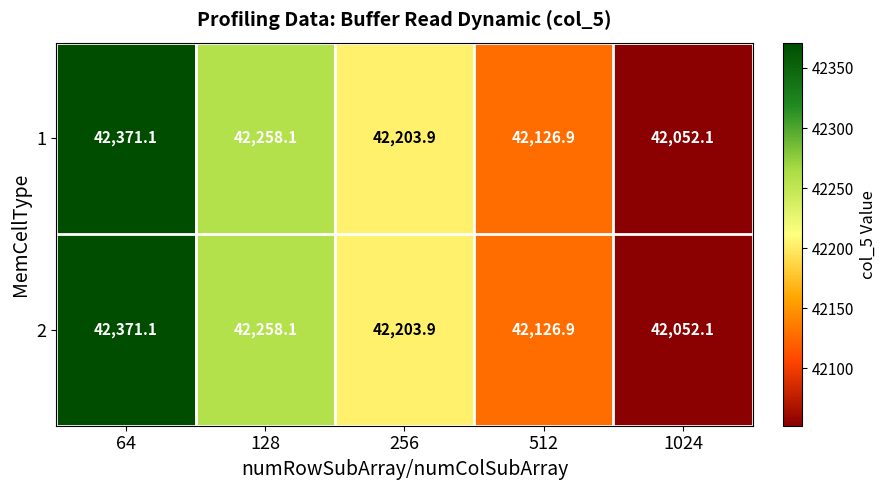

What is the total value across all series at 128?

84516.2